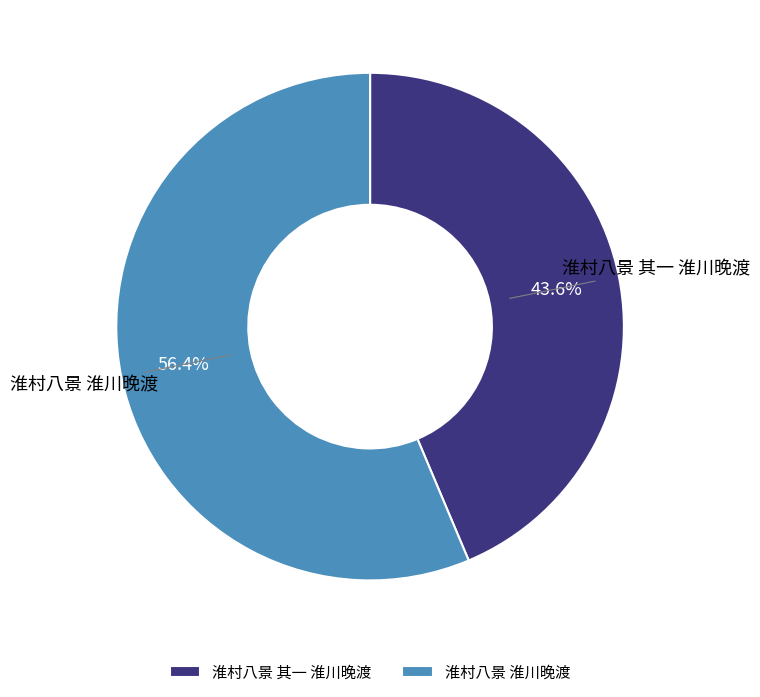

Approximately how many times larger is the value at 淮村八景 其一 淮川晚渡 compared to 淮村八景 淮川晚渡?

0.8